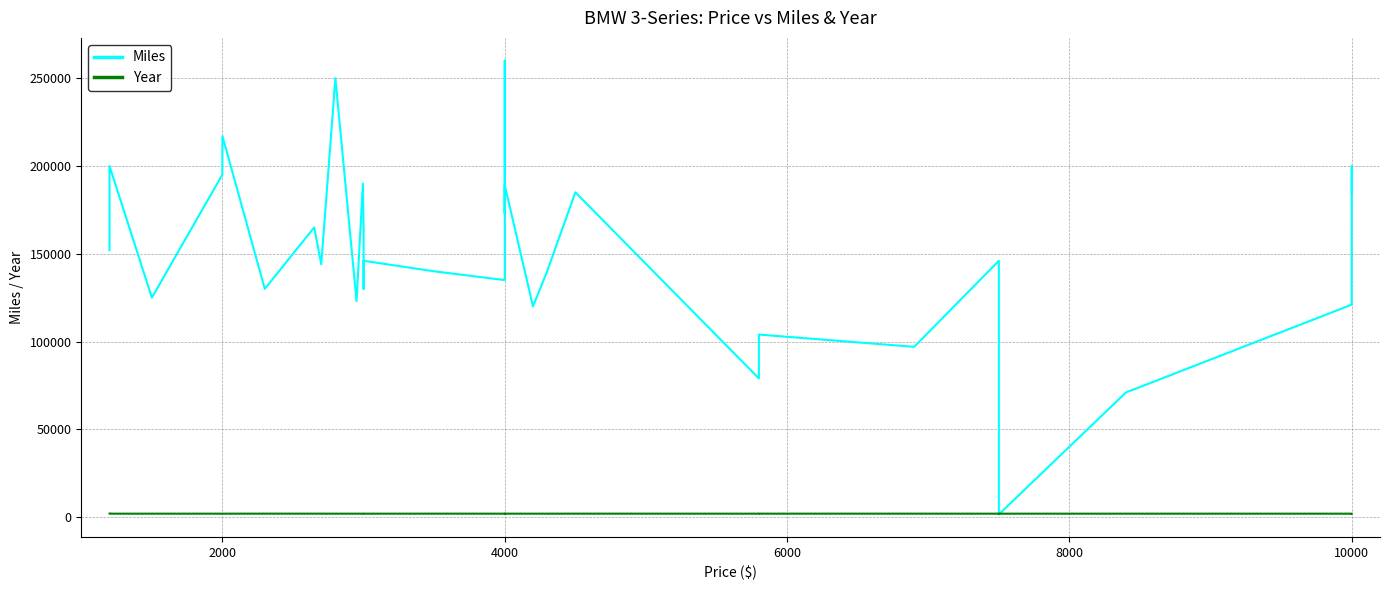

Which series has the largest range (max minus min)?

Miles